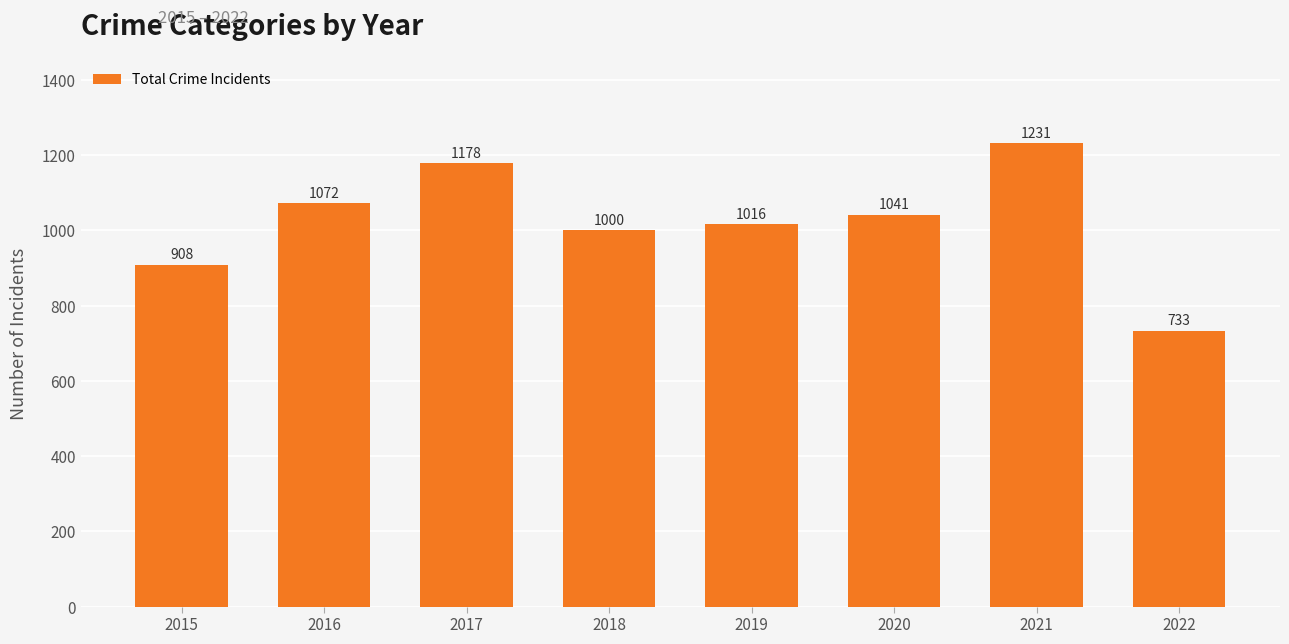

What is the sum of all values?

8179